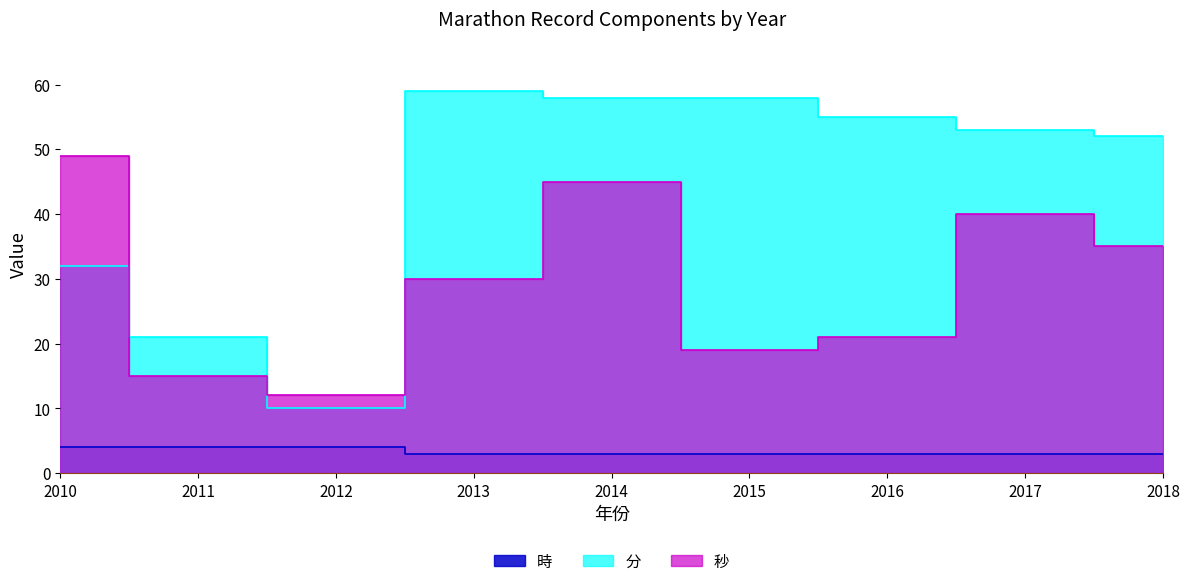

What is the value of the 時 point at the 1st from the left?

4